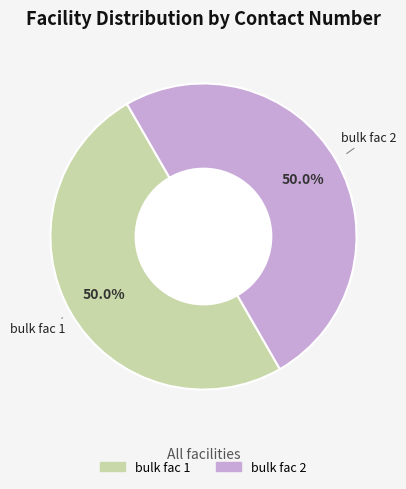

Combined, do bulk fac 2 and bulk fac 1 account for over 50%?

Yes